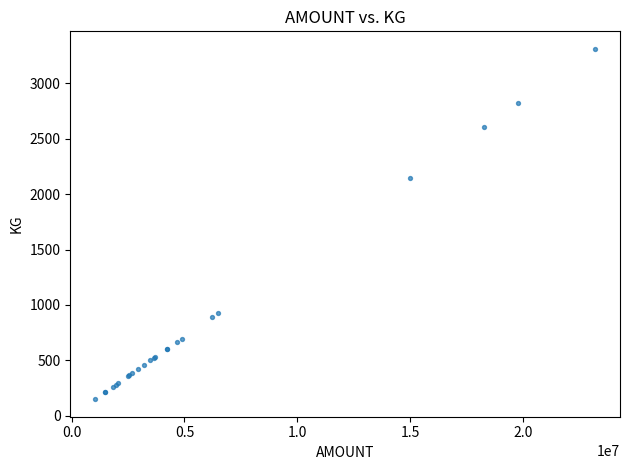

What Y value in the scatter plot is closest to 1729?

2140.7